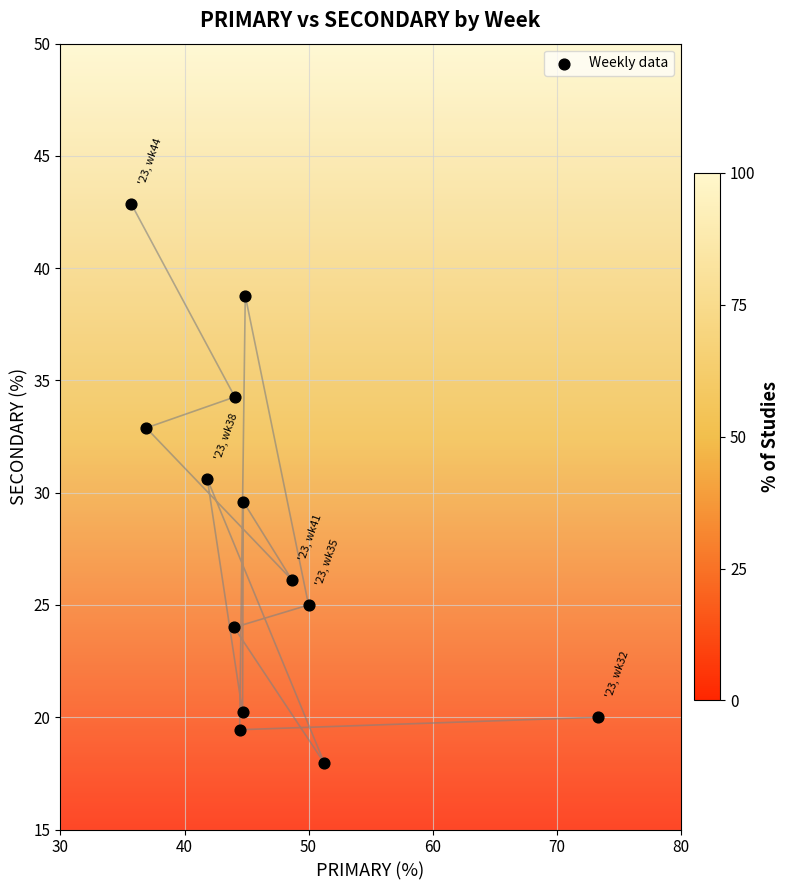

What is the range of Y values (max minus min)?

24.9